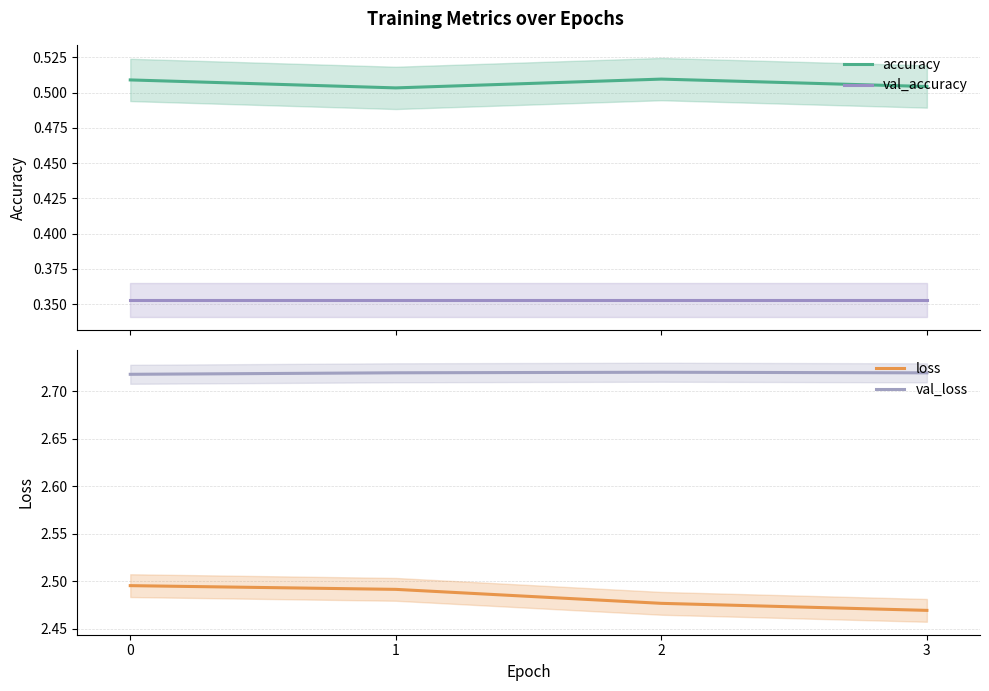

Reading left to right, extract all data points from this chart.

accuracy: 0=0.5	1=0.5	2=0.5	3=0.5
val_accuracy: 0=0.4	1=0.4	2=0.4	3=0.4
loss: 0=2.5	1=2.5	2=2.5	3=2.5
val_loss: 0=2.7	1=2.7	2=2.7	3=2.7